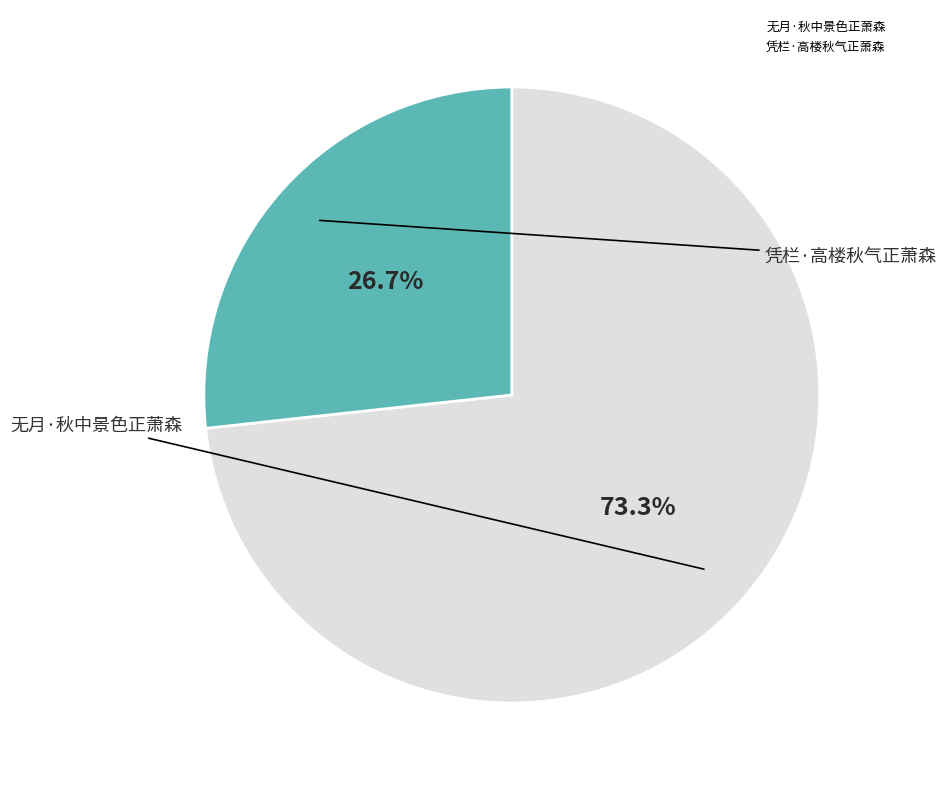

What percentage is the 凭栏·高楼秋气正萧森 slice, to the nearest percent?

27%